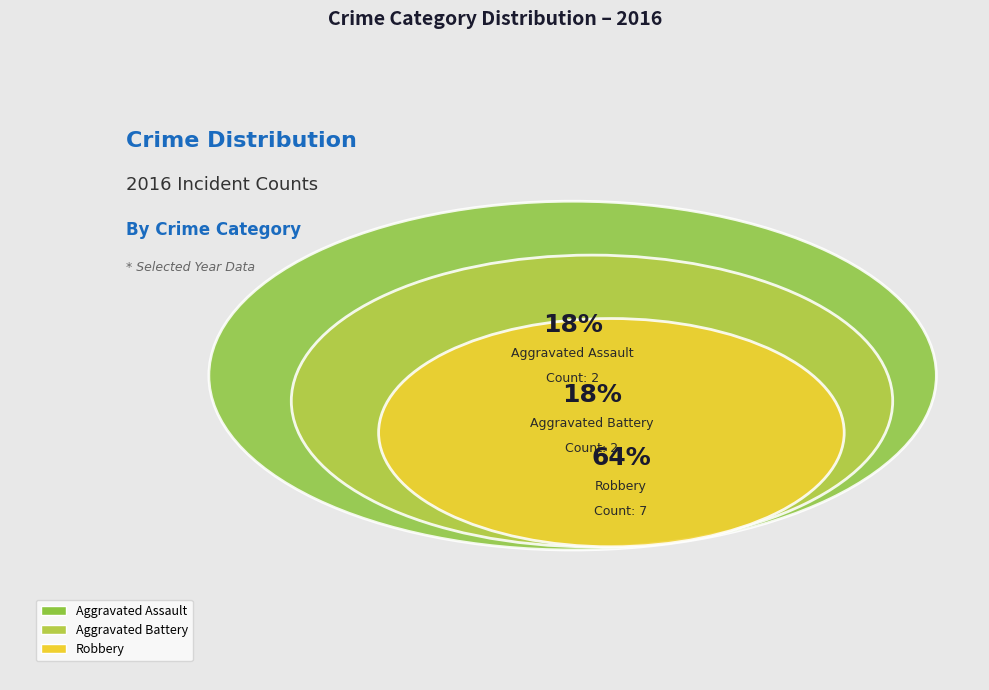

Which slice represents more than half of the pie?

Robbery